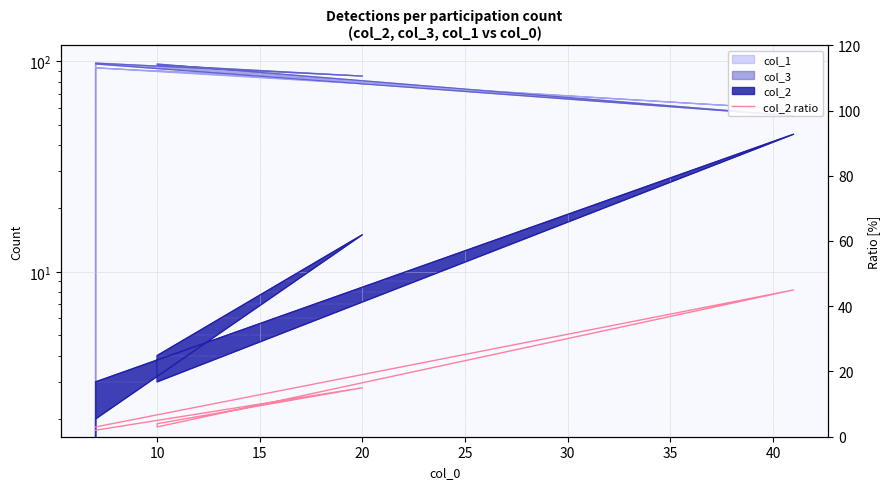

True or false: there are more than 0 points higher than both neighbors.

True